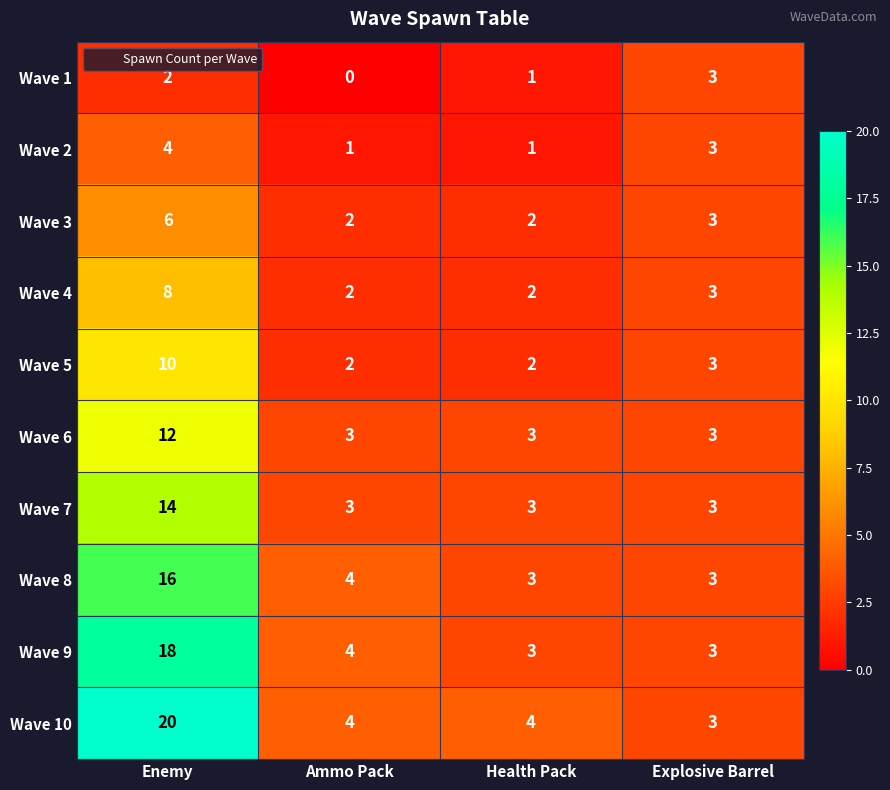

Is it true that Wave 7 equals 2 at Ammo Pack?

False